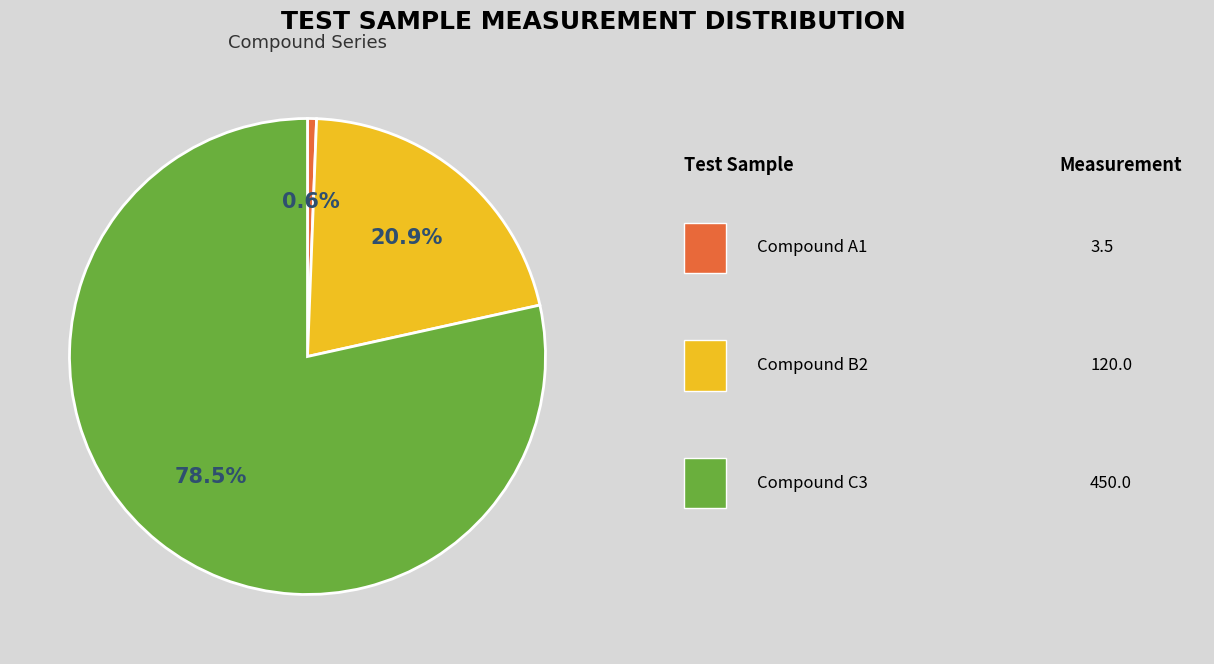

How many segments does this pie chart have?

3